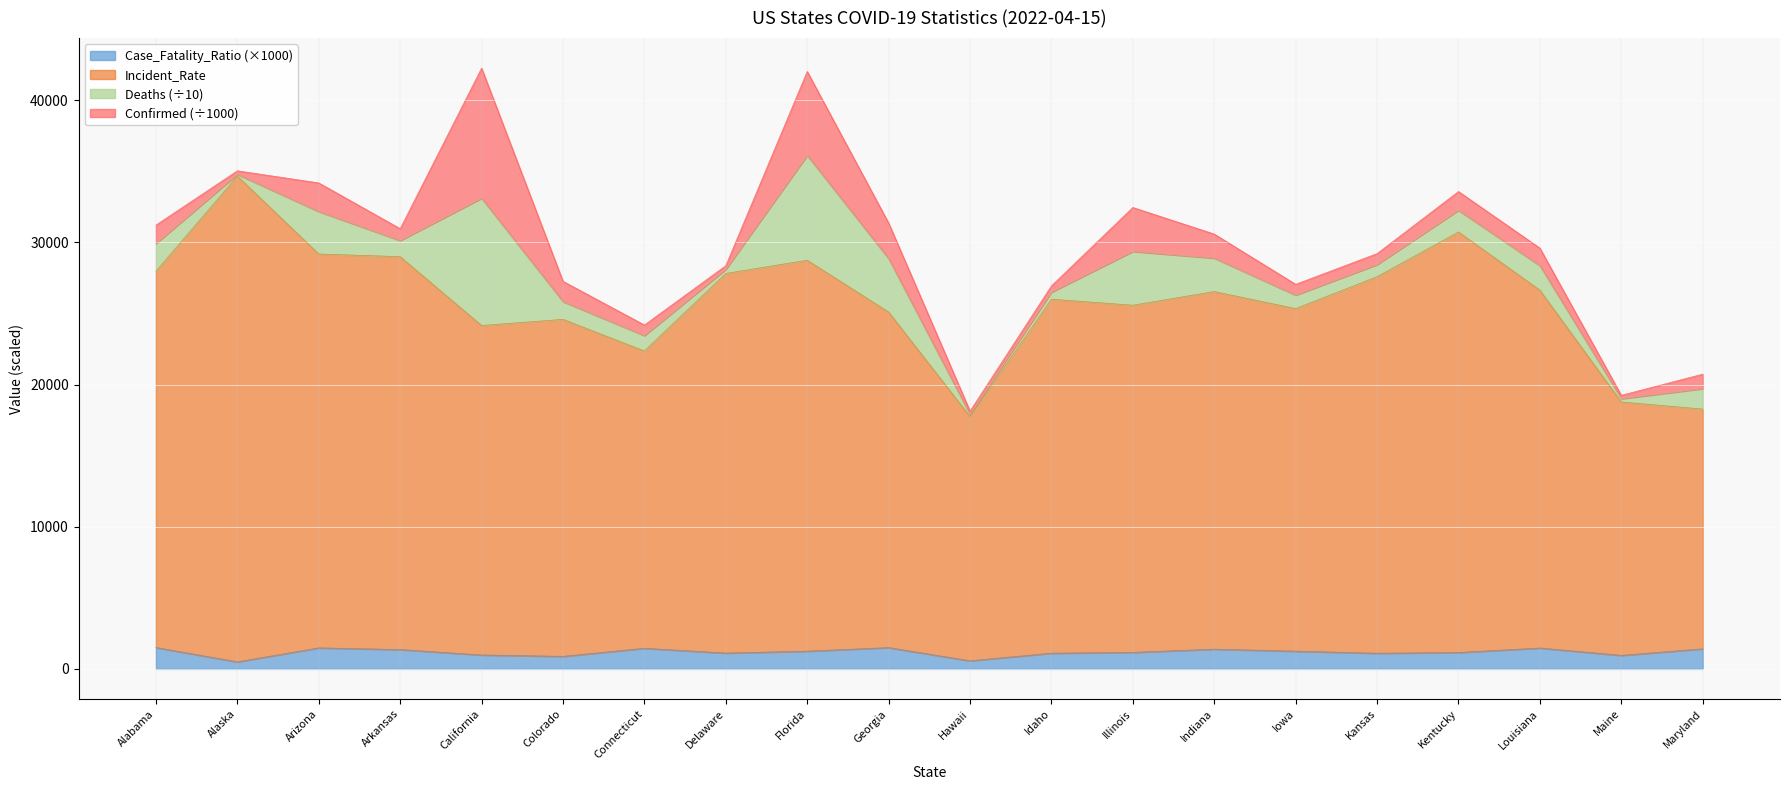

What is the total value across all series at Arizona?

34186.2